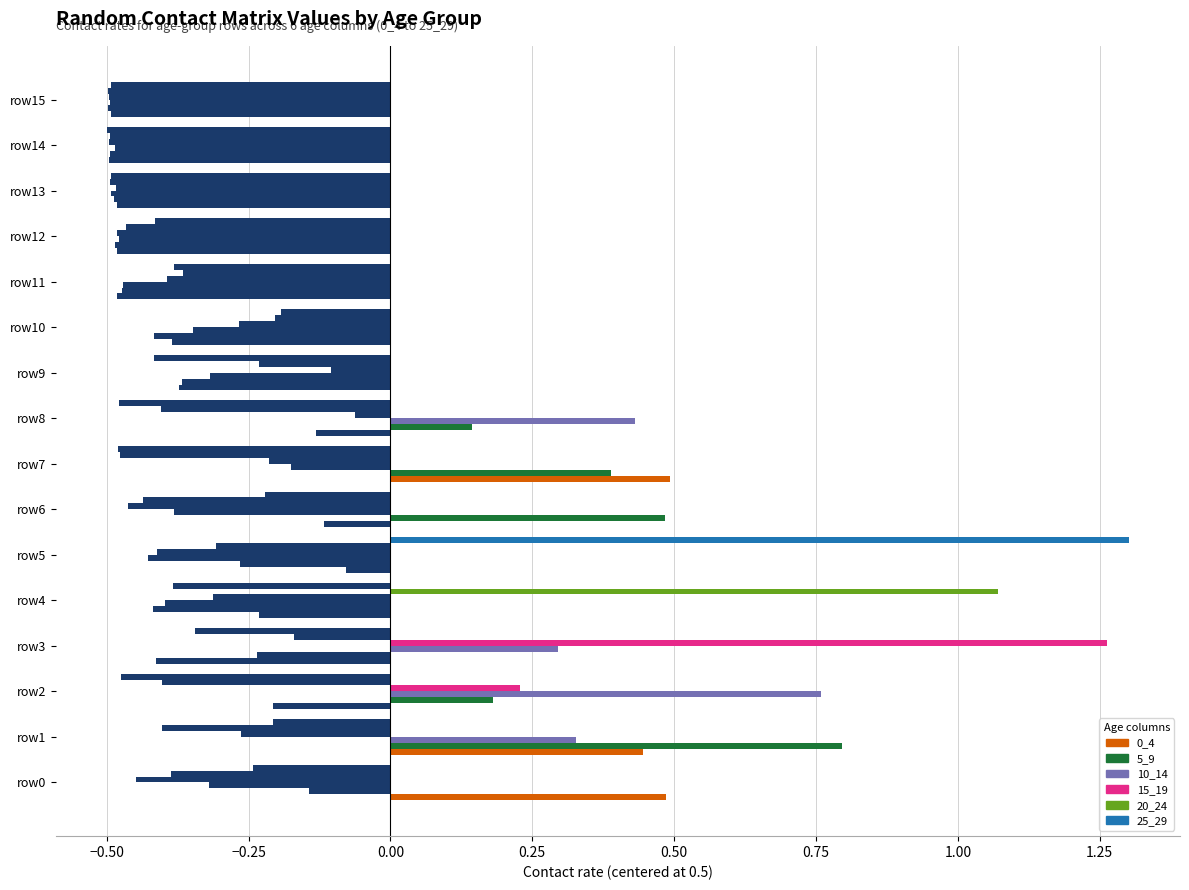

How many positive values does the 5_9 series have?

5